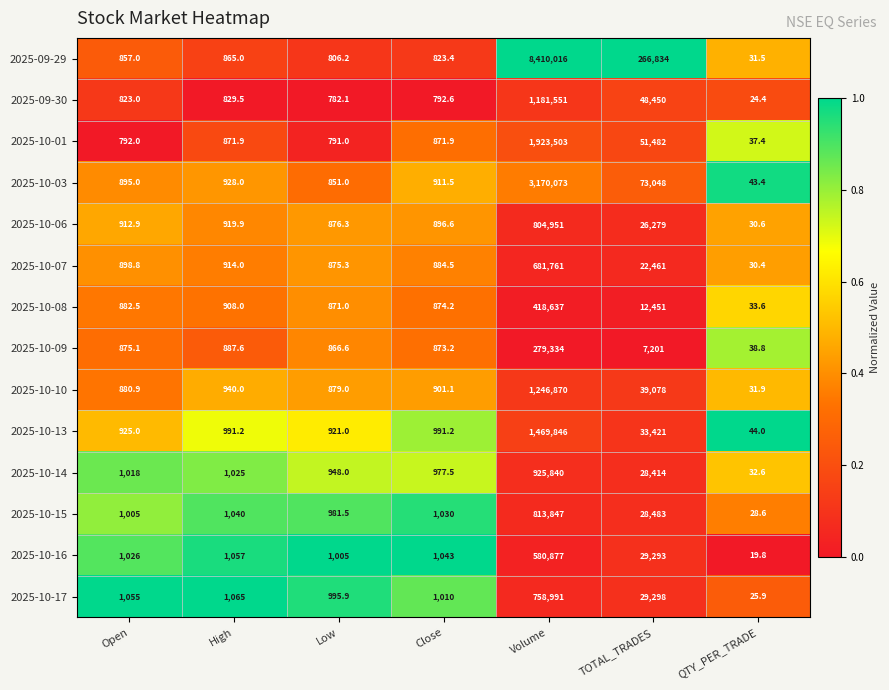

Is it true that 2025-10-03 equals 3170073.0 at Volume?

True